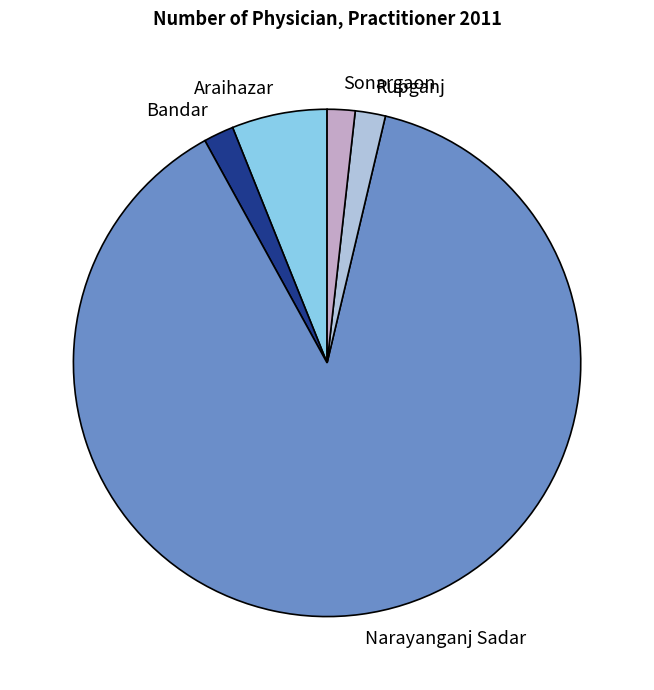

Count the number of slices in the pie.

5